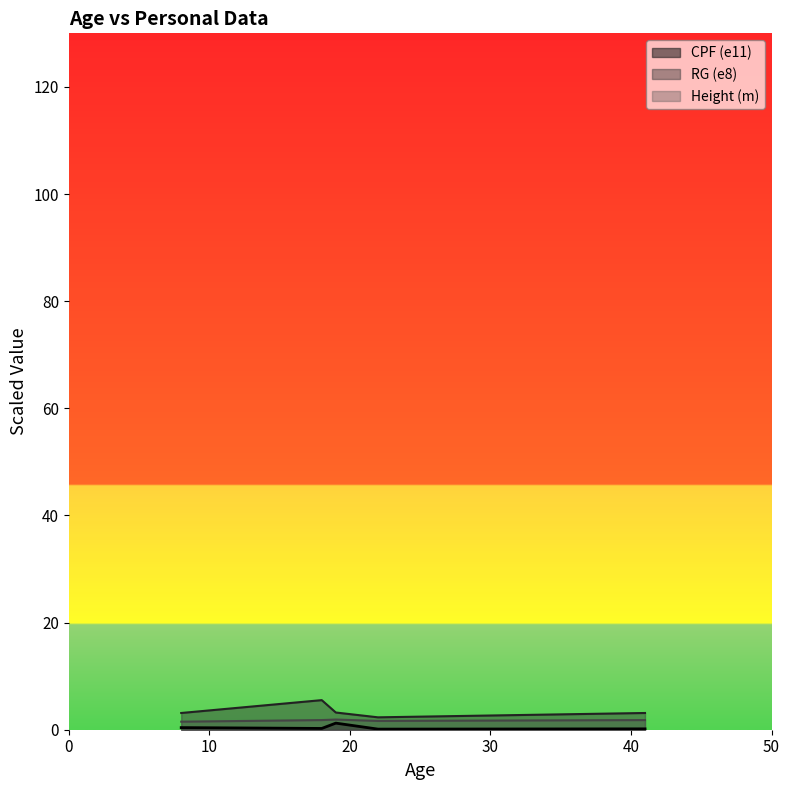

True or false: RG_scaled and CPF_scaled intersect in this chart.

False